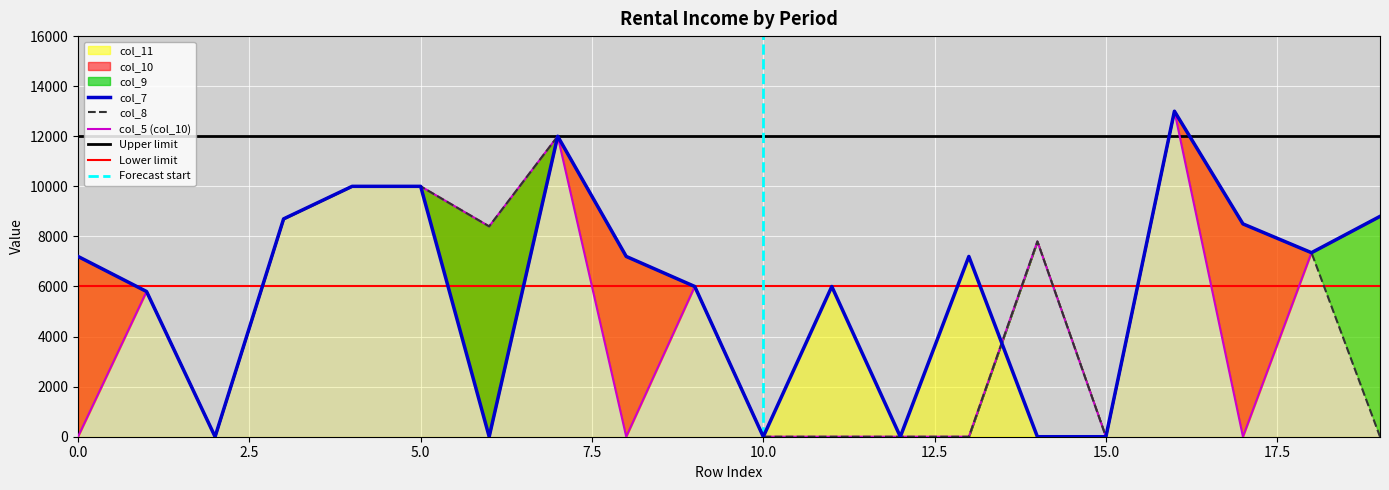

Does the chart display data point markers on the line(s)?

No